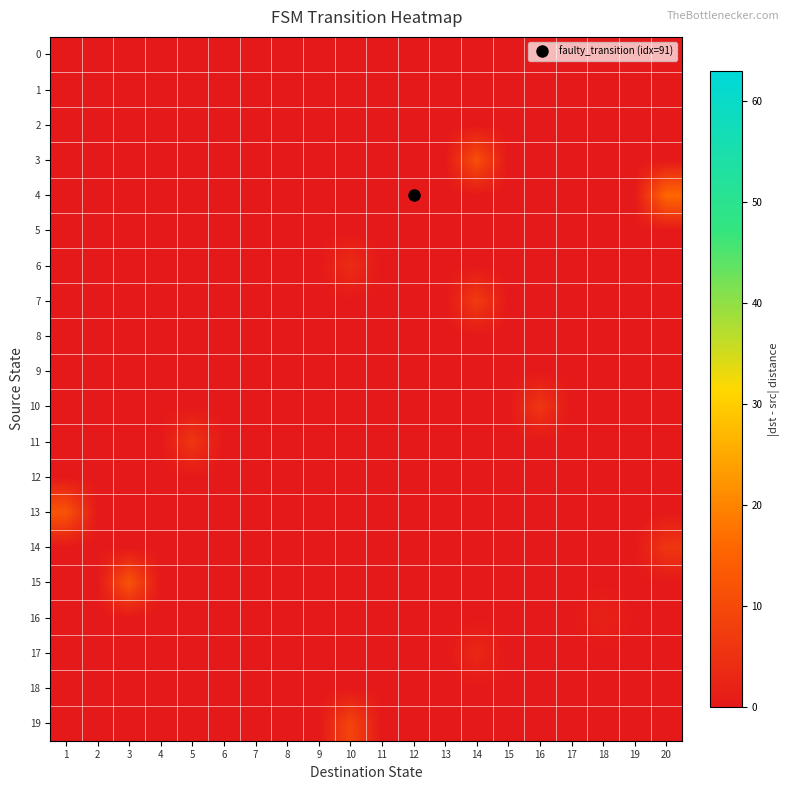

At how many categories does at least one series exceed 7?

5